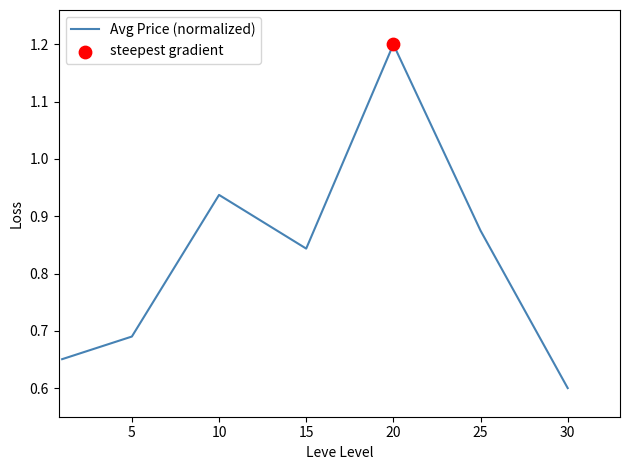

True or false: the data has more than 1 interior local peaks.

True